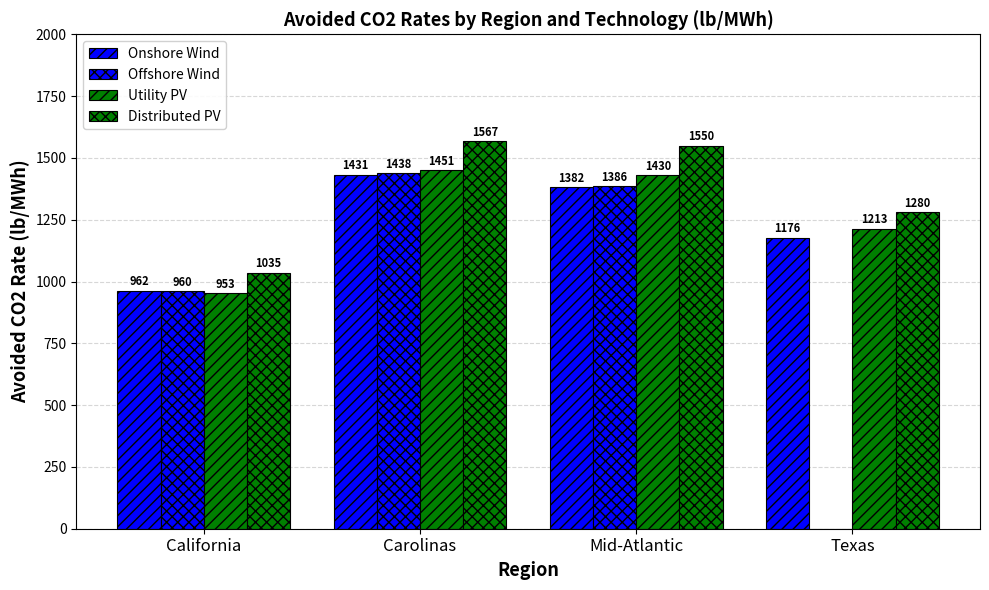

What is the value of the Utility PV bar at the 2nd from the left?

1450.6